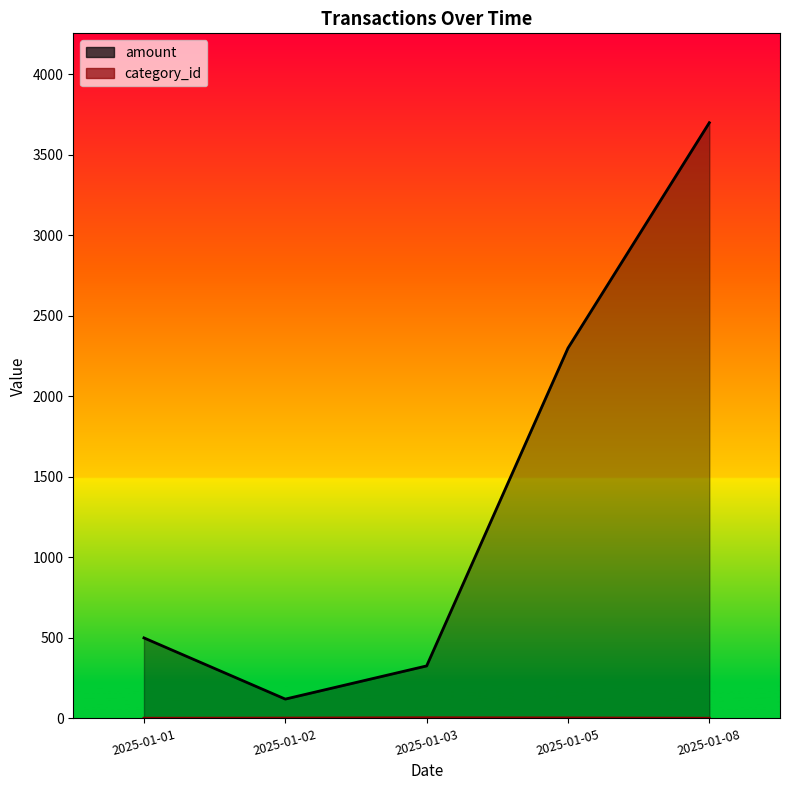

How many lines are shown in the chart?

2